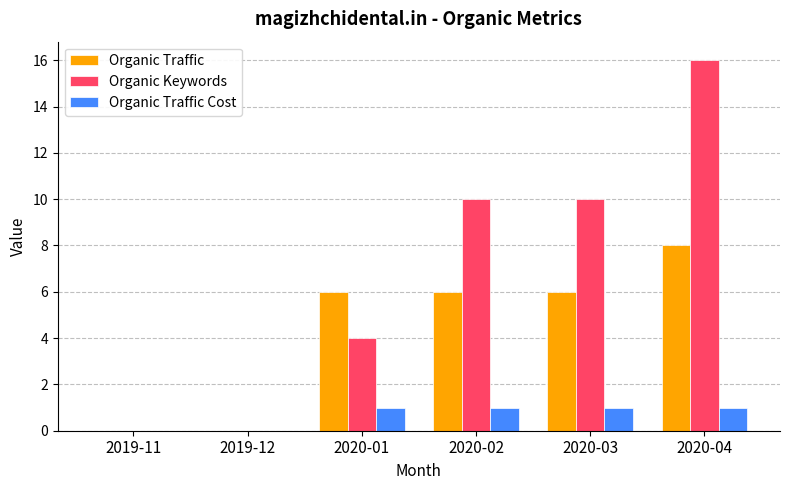

The Organic Traffic series shows 11 at 2020-02. True or false?

False